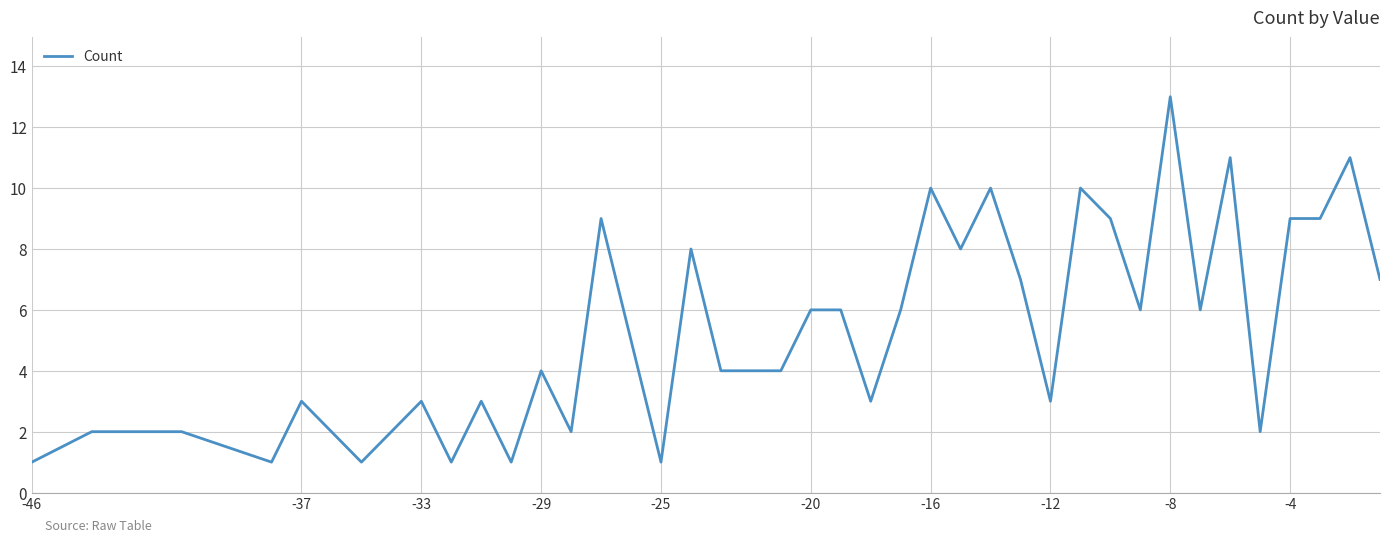

What is the greatest value displayed?

13